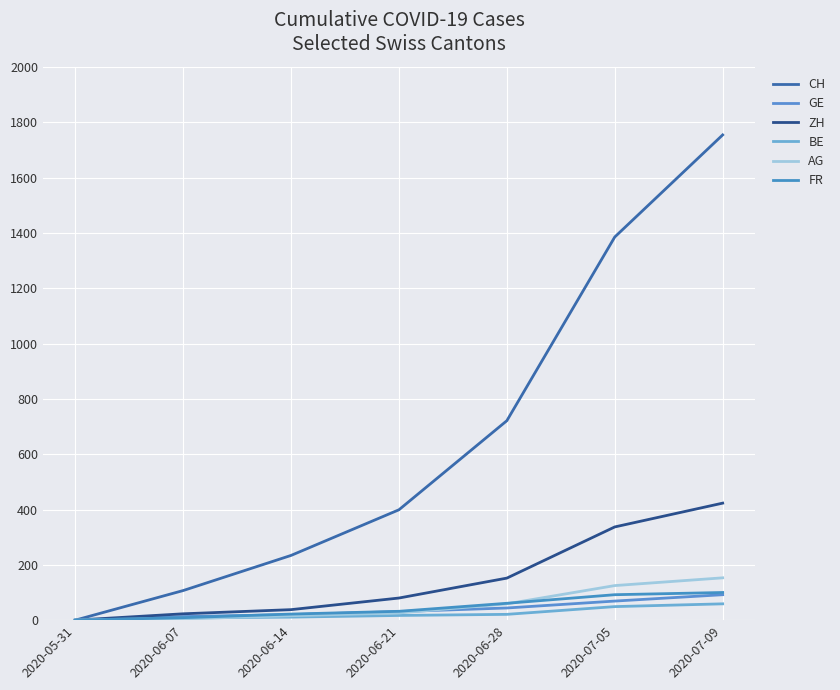

How many series are shown in this chart?

6